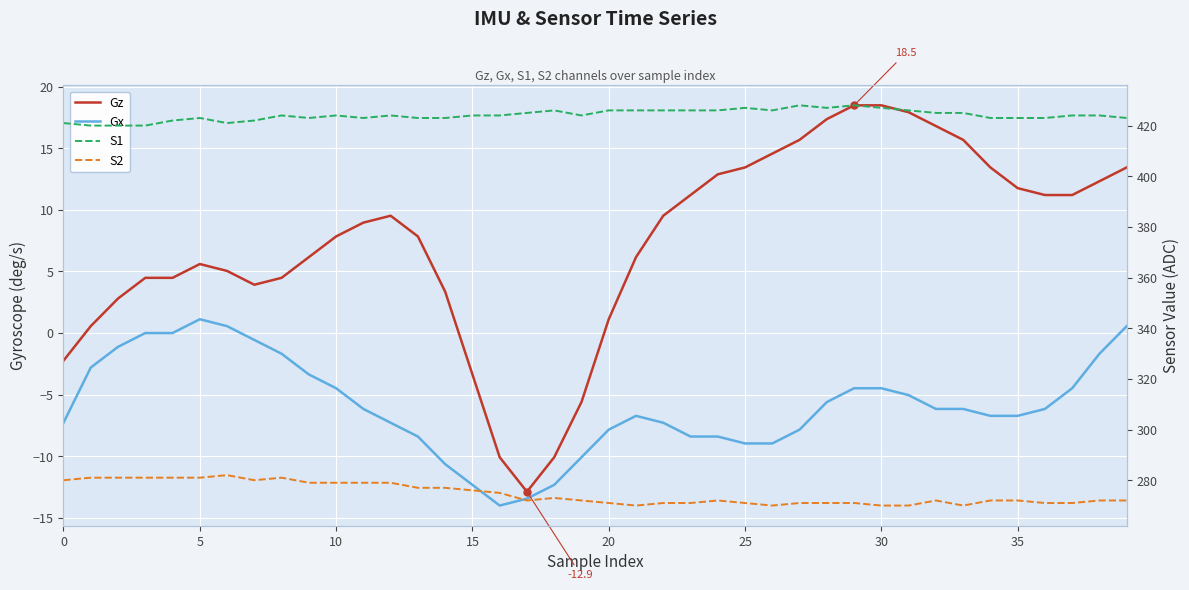

True or false: Gz and S2 intersect in this chart.

False